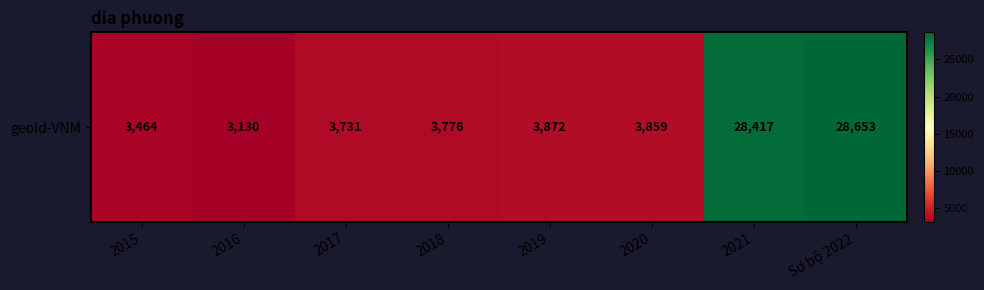

The value at 2018 is 1585. True or false?

False